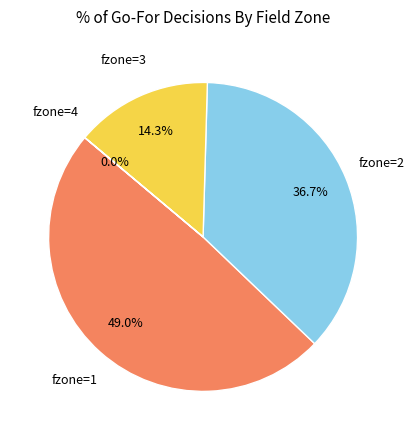

Which category has the biggest portion of the pie?

fzone=1